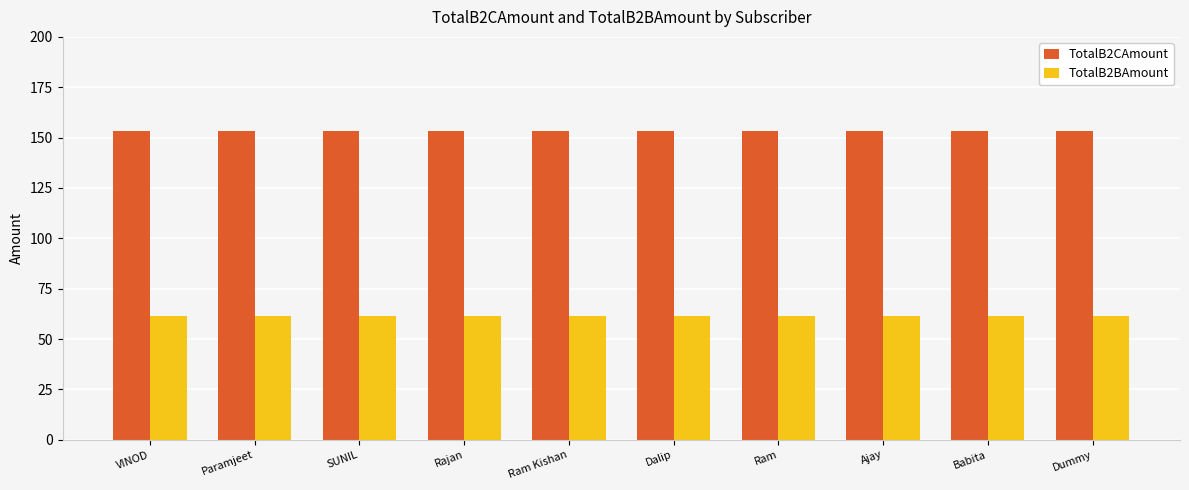

Count the number of data series in this chart.

2